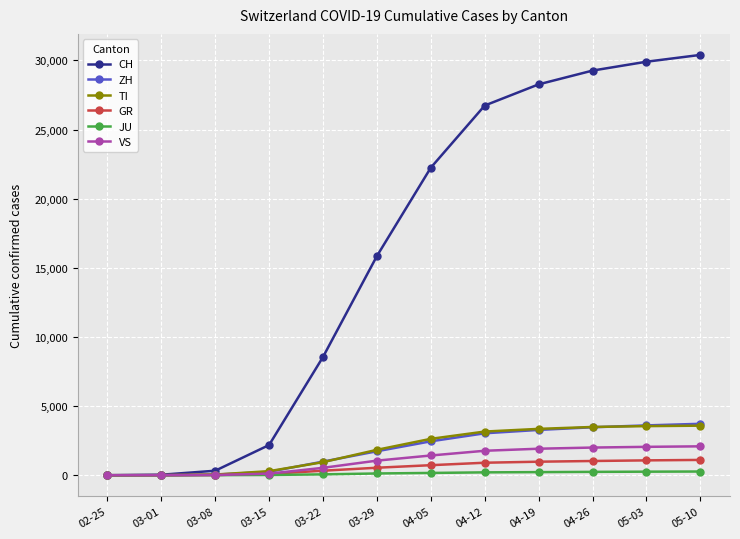

How many lines are shown in the chart?

6